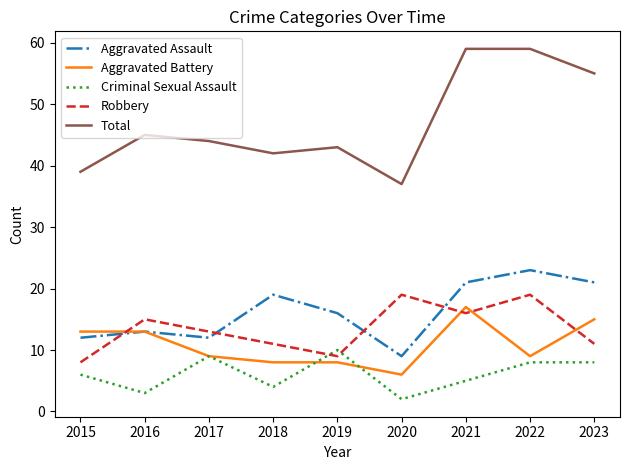

What are all the series names shown in the legend?

Aggravated Assault, Aggravated Battery, Criminal Sexual Assault, Robbery, Total